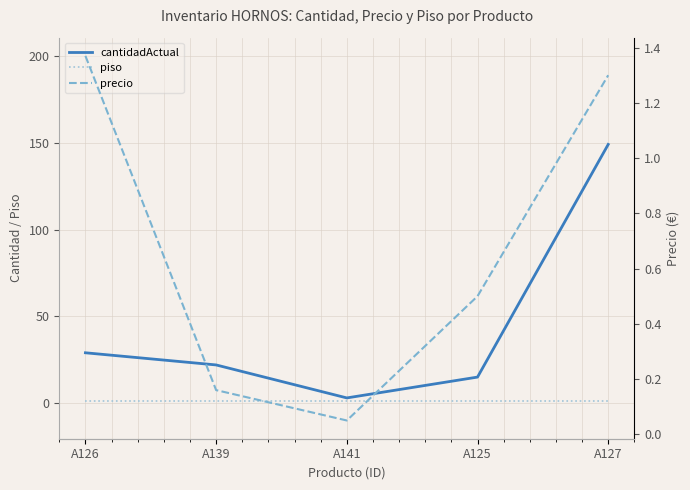

What is the sum of the cantidadActual values at A126 and A125?

44.0